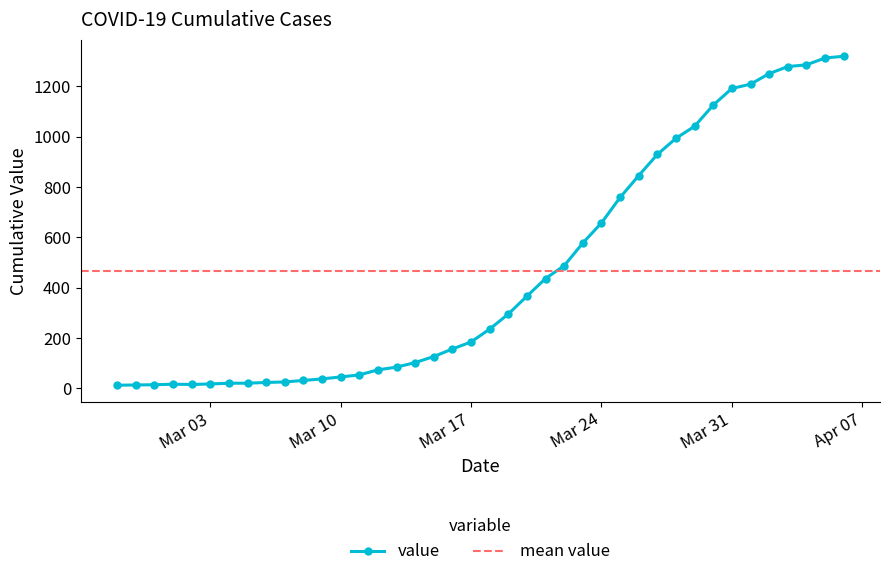

What is the highest value of the value series?

1320